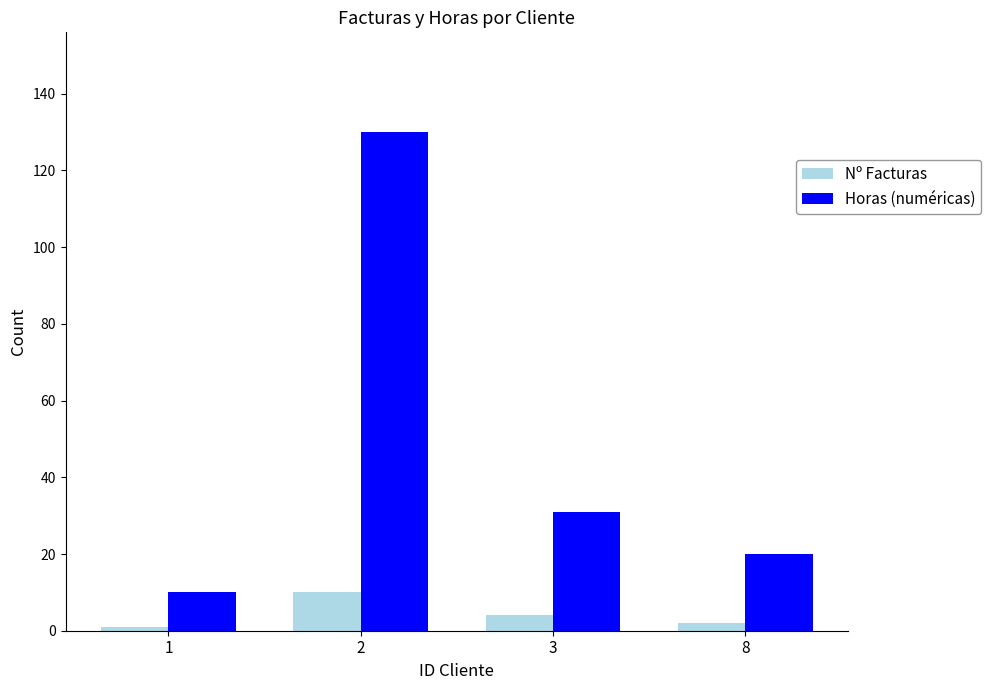

Which series changed the most between 1 and 8?

Horas (numéricas)